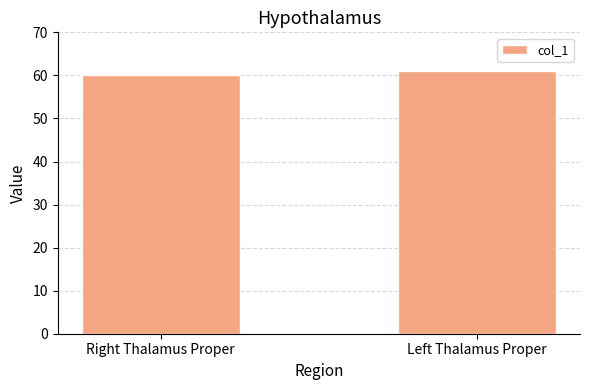

What is the ratio of the value at Left Thalamus Proper to the value at Right Thalamus Proper?

1.0